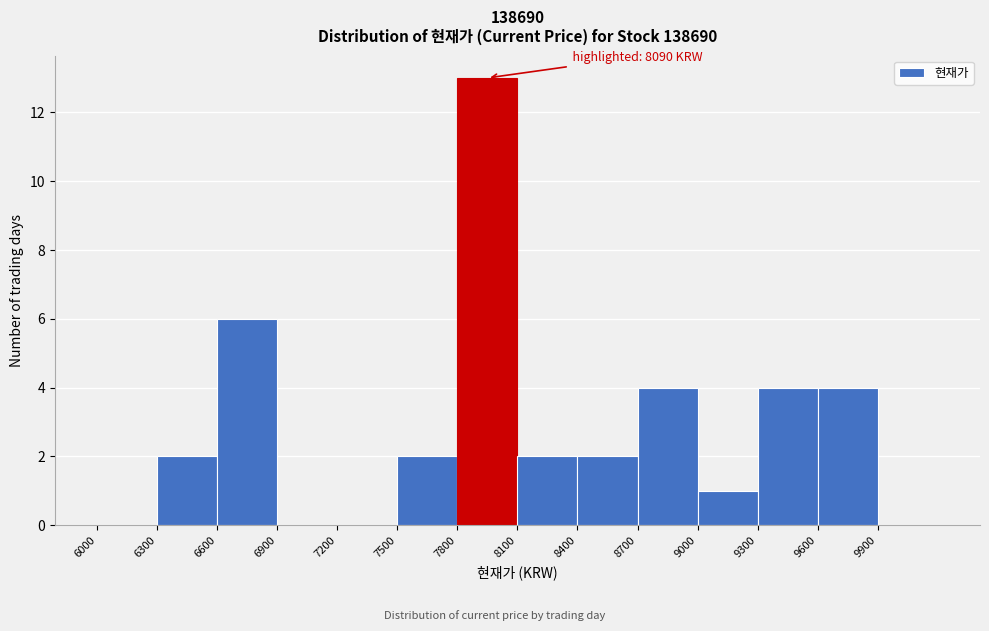

Over which range of the x-axis is the bar tallest?

7800 to 8100